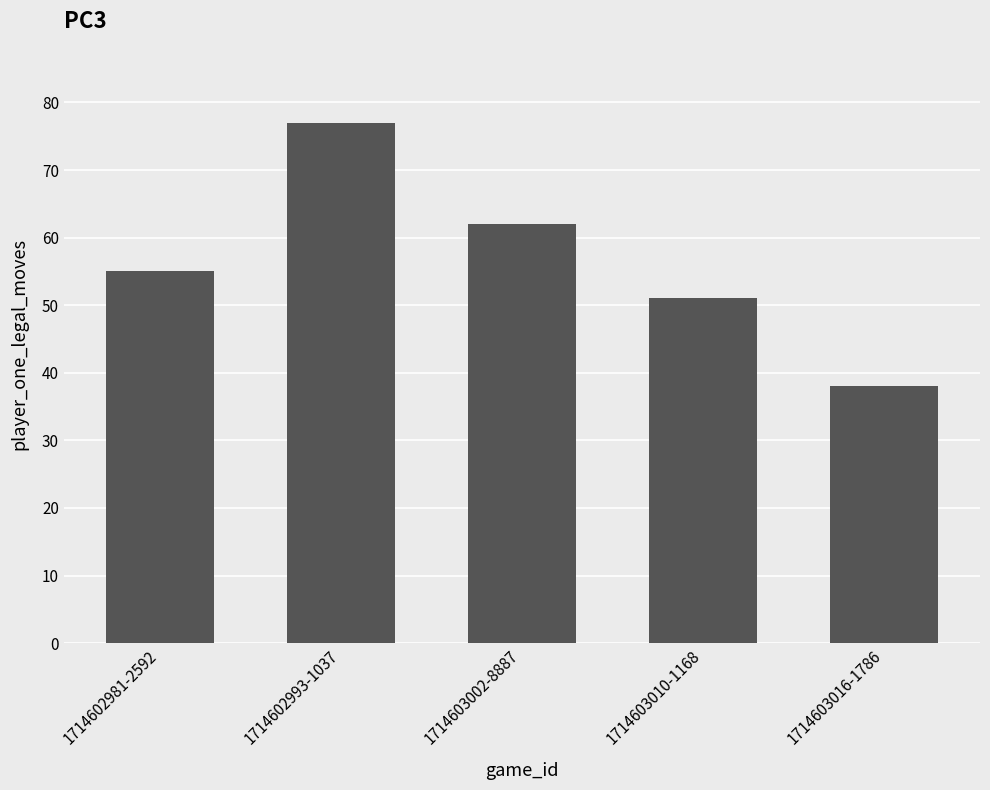

How many series are shown in this chart?

1